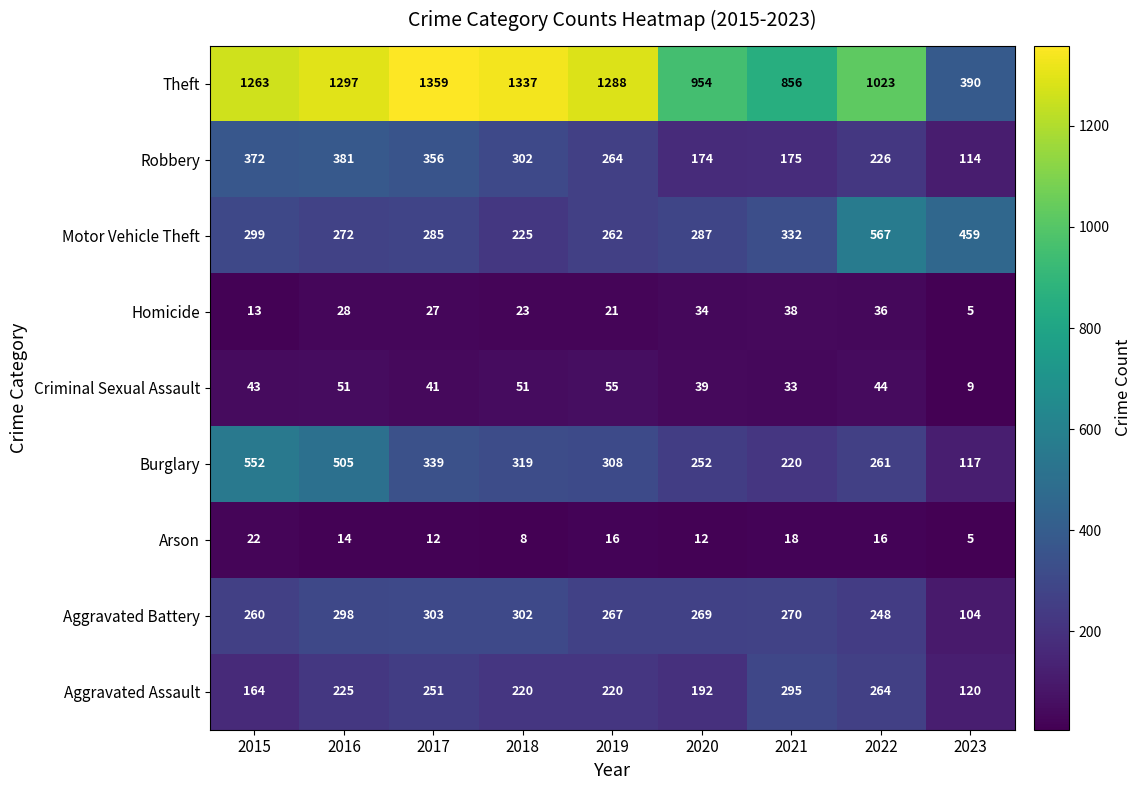

At which label does Robbery first exceed 264?

2015